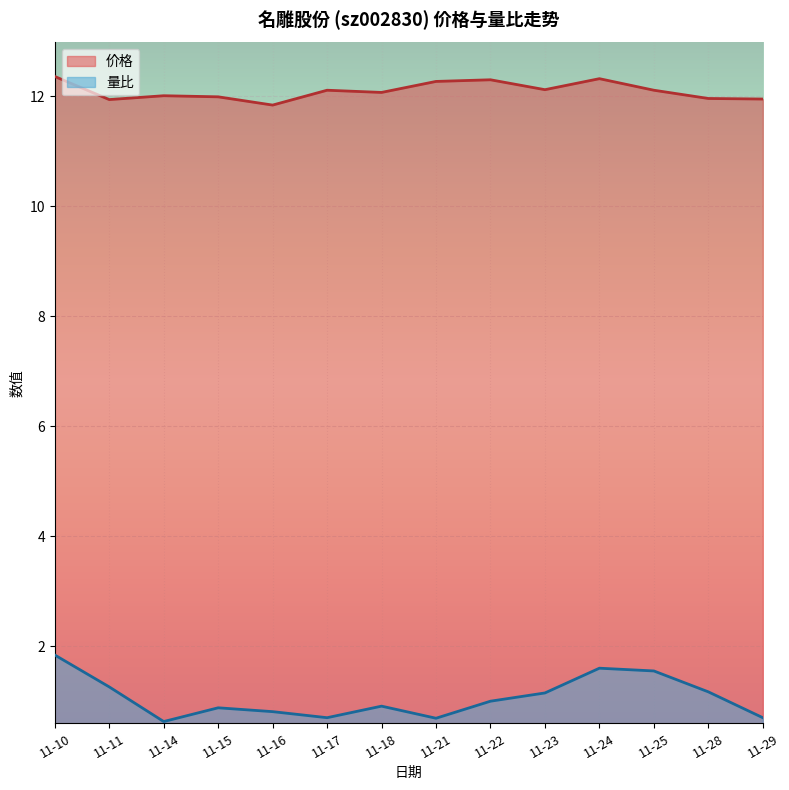

What is the minimum value for 量比?

0.6